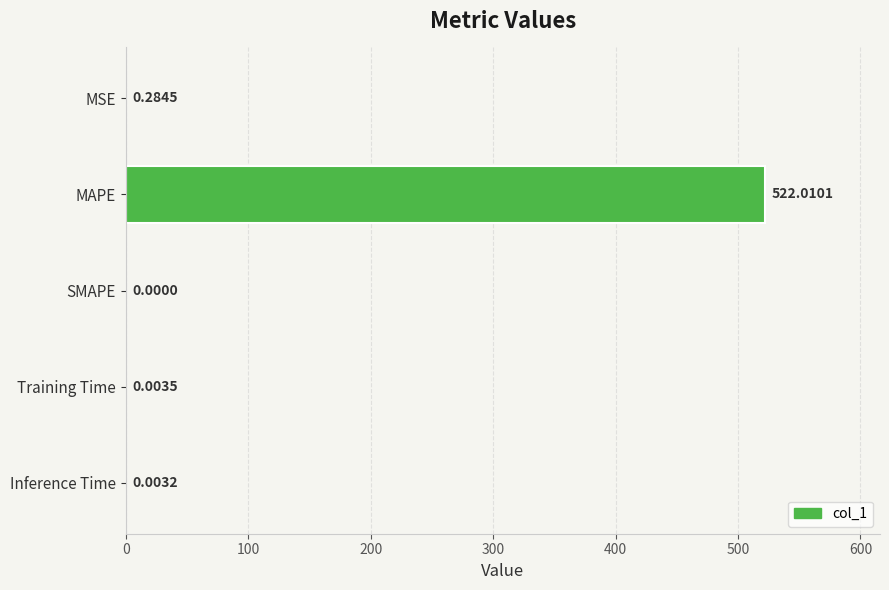

Count the number of values greater than 0.

4